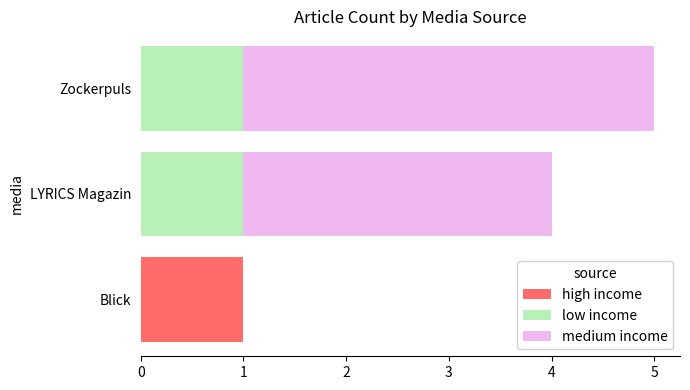

What is the total value across all series at Zockerpuls?

5